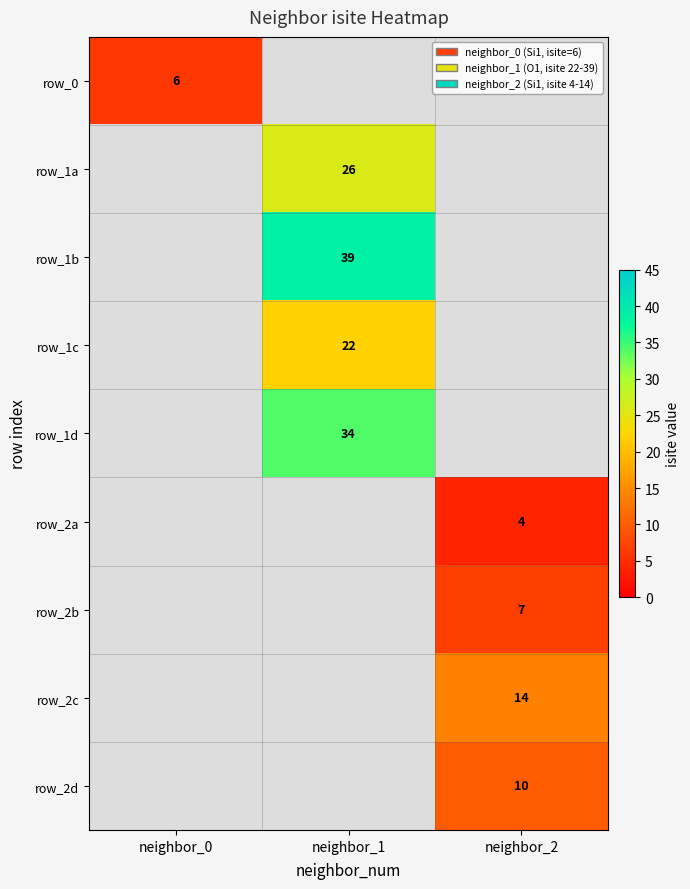

The value of row_1a at neighbor_1 is 18. True or false?

False